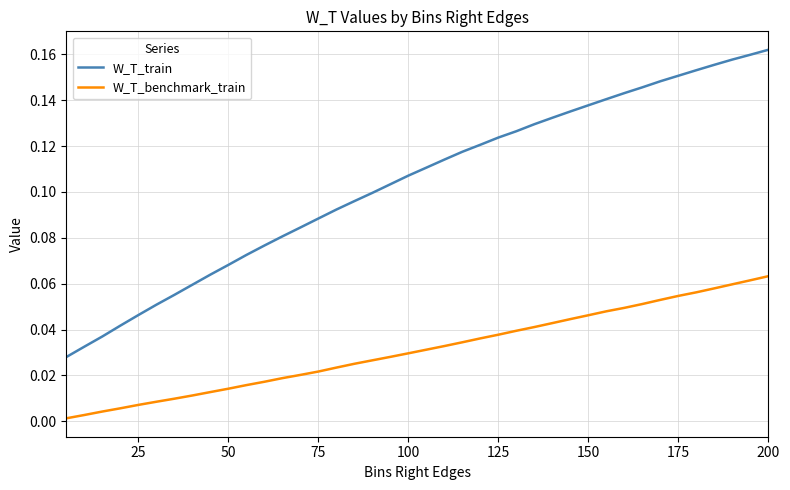

How many W_T_train values are between 0 and 1?

40